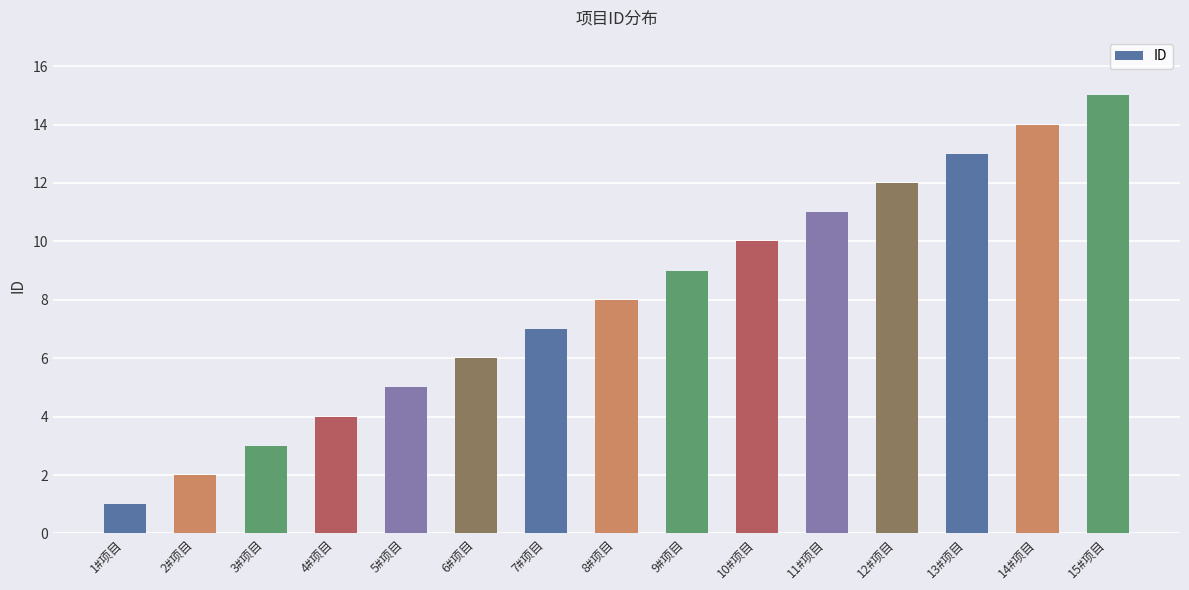

Approximately how many times larger is the value at 4#项目 compared to 15#项目?

0.3